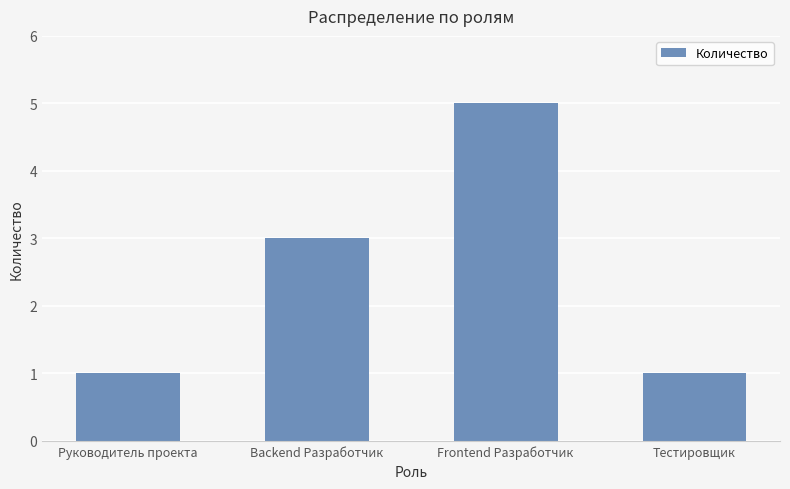

What is the sum of the values at Тестировщик and Руководитель проекта?

2